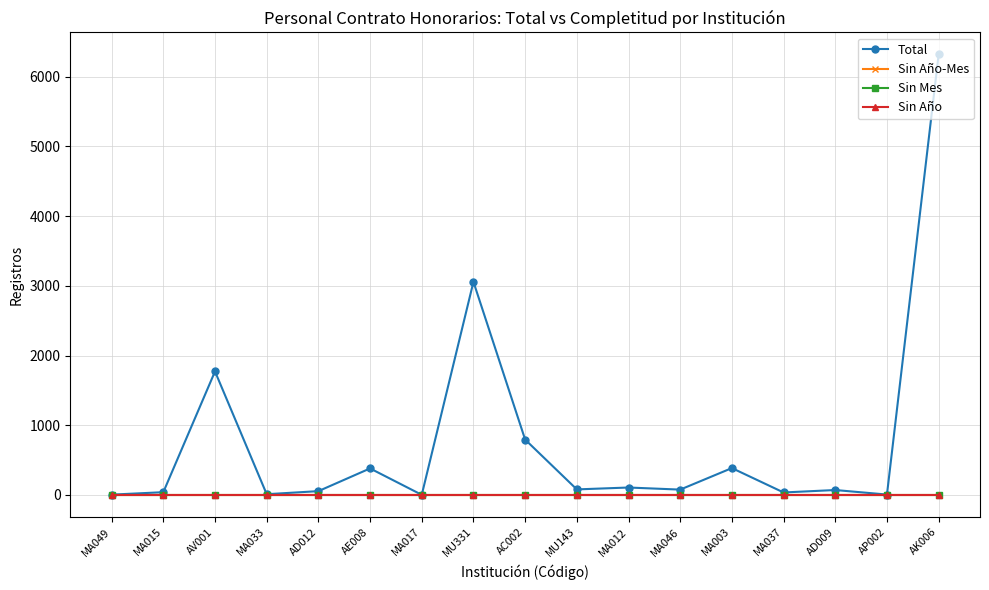

At which category is the sum across all series the highest?

AK006